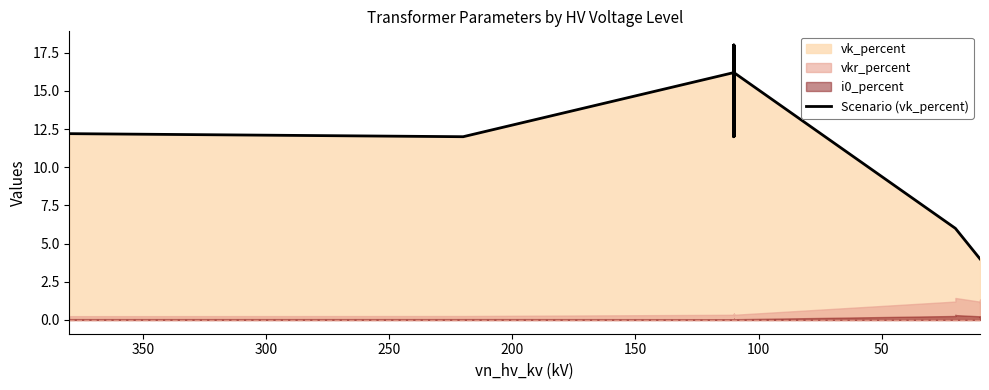

What is the difference between the maximum and minimum values?

14.0